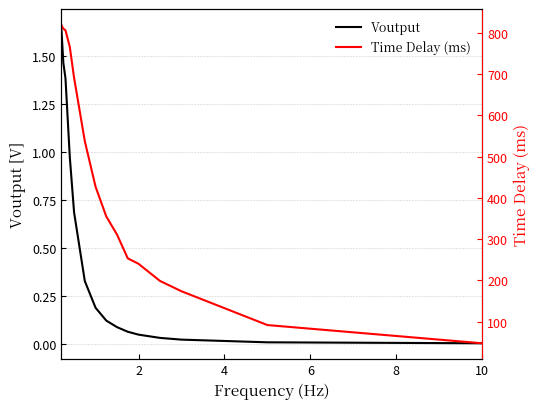

Count the number of data series in this chart.

2